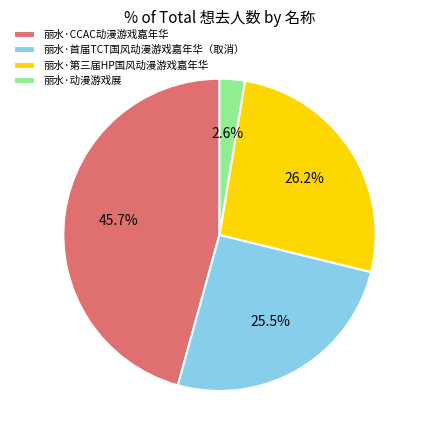

Is 丽水·CCAC动漫游戏嘉年华 the majority of the pie?

No